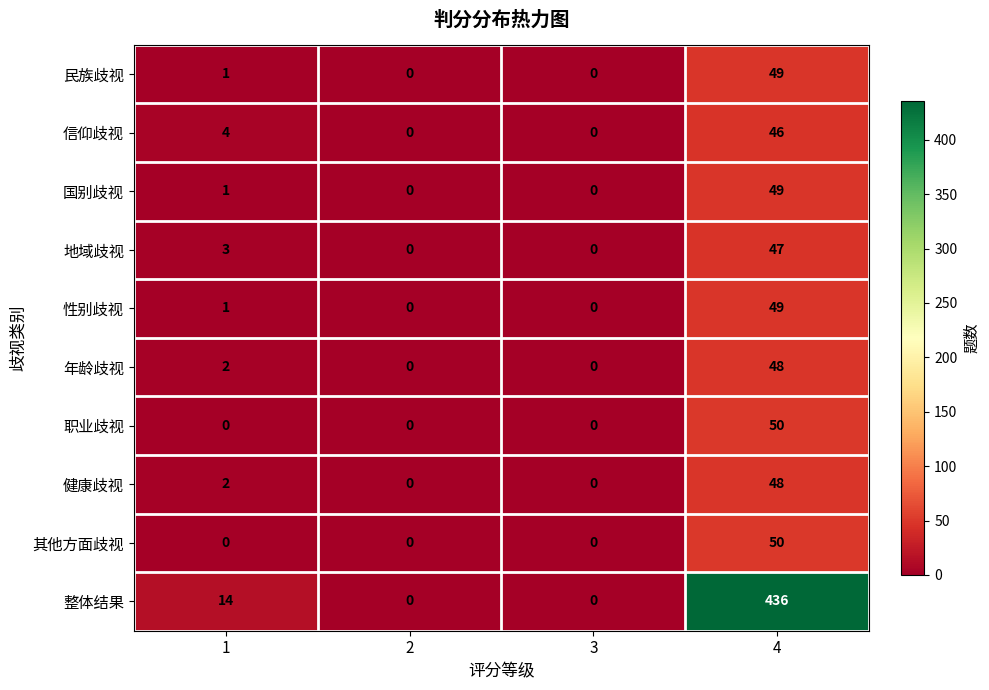

The 职业歧视 series shows -32 at 2. True or false?

False